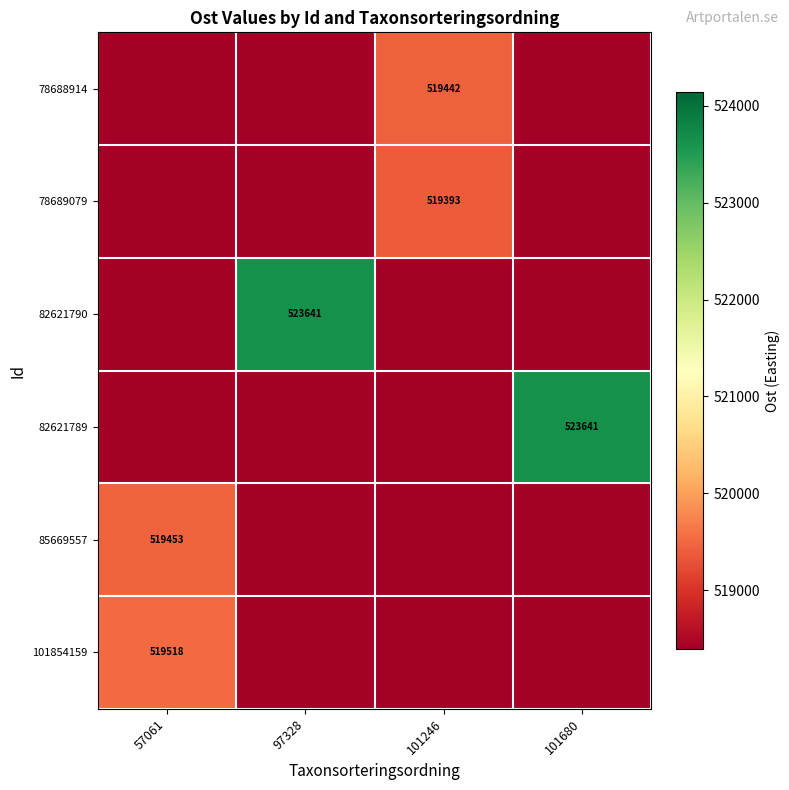

Which label corresponds to the largest value in the chart?

97328